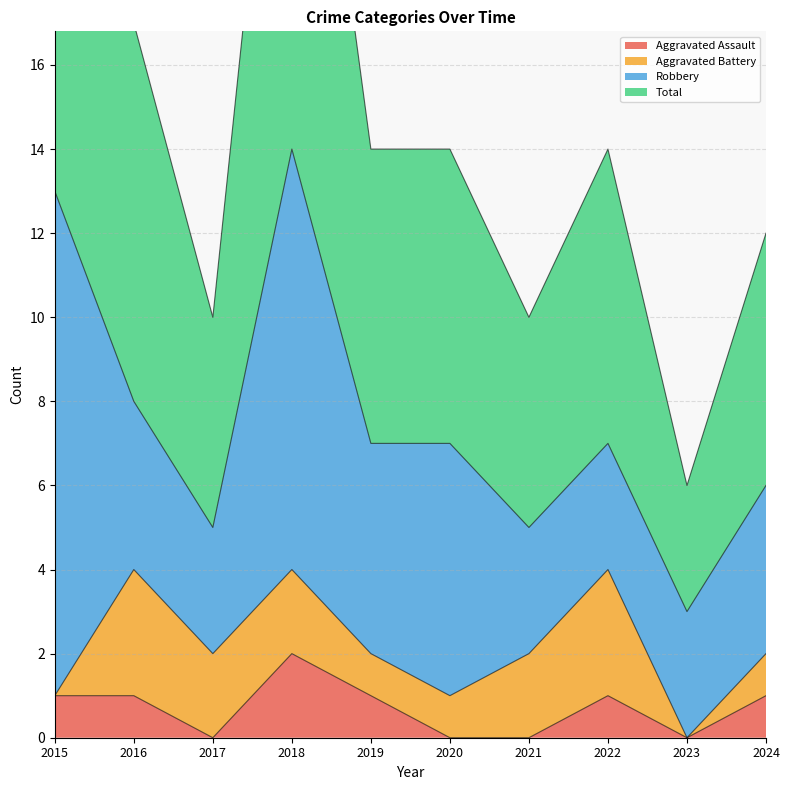

True or false: Aggravated Assault and Total cross at least once.

False